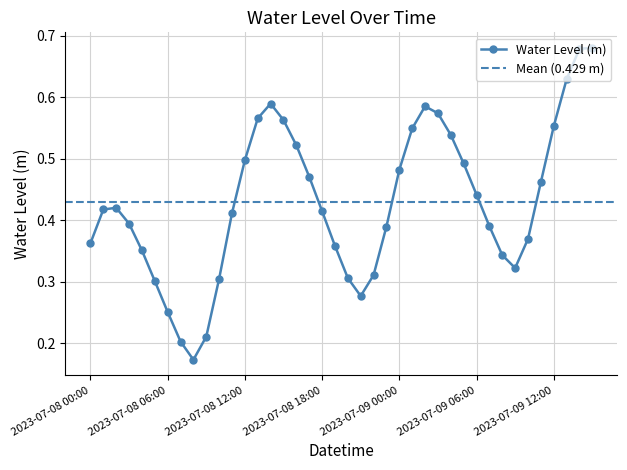

Which label corresponds to the largest value in the chart?

2023-07-09 15:00